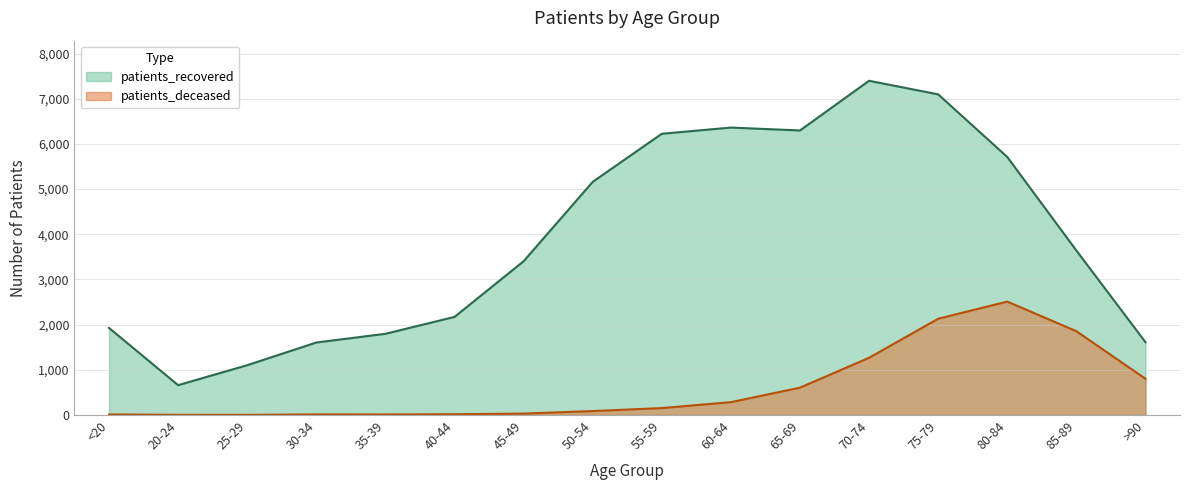

Reading right to left, extract all data points from this chart.

patients_deceased: >90=801	85-89=1854	80-84=2509	75-79=2130	70-74=1265	65-69=604	60-64=283	55-59=152	50-54=86	45-49=30	40-44=16	35-39=11	30-34=12	25-29=2	20-24=3	<20=11
patients_recovered: >90=1611	85-89=3640	80-84=5710	75-79=7096	70-74=7397	65-69=6297	60-64=6361	55-59=6224	50-54=5159	45-49=3402	40-44=2170	35-39=1796	30-34=1603	25-29=1101	20-24=659	<20=1926